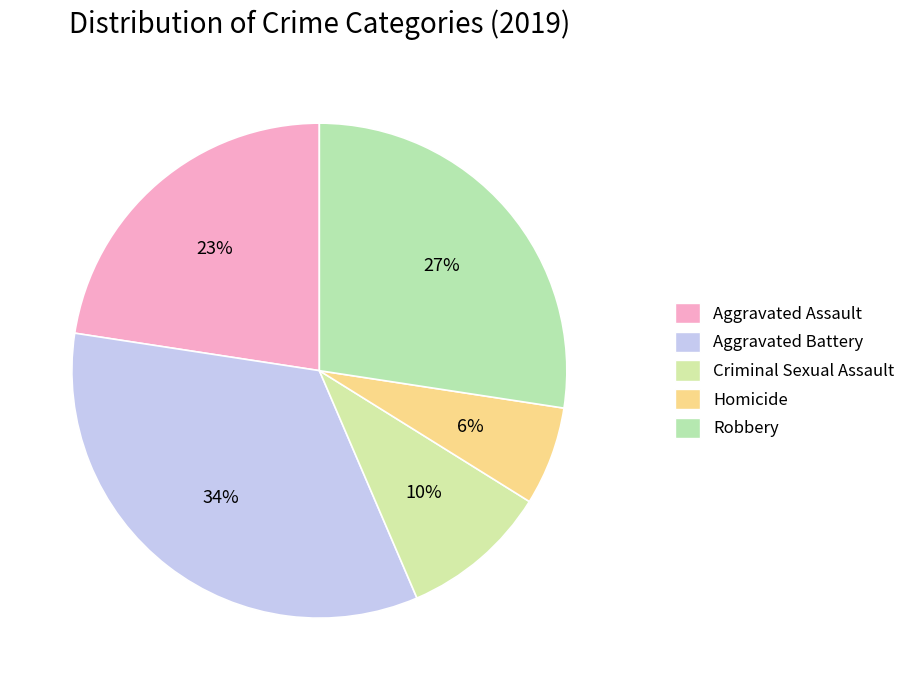

Is there a majority slice in this chart?

No